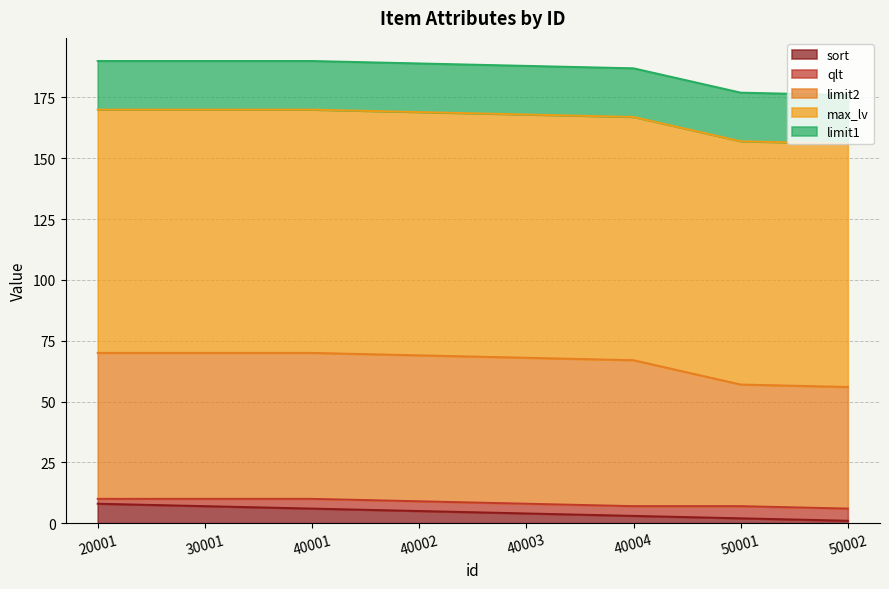

Rank the series by their maximum value, from lowest to highest.

qlt, sort, limit1, limit2, max_lv